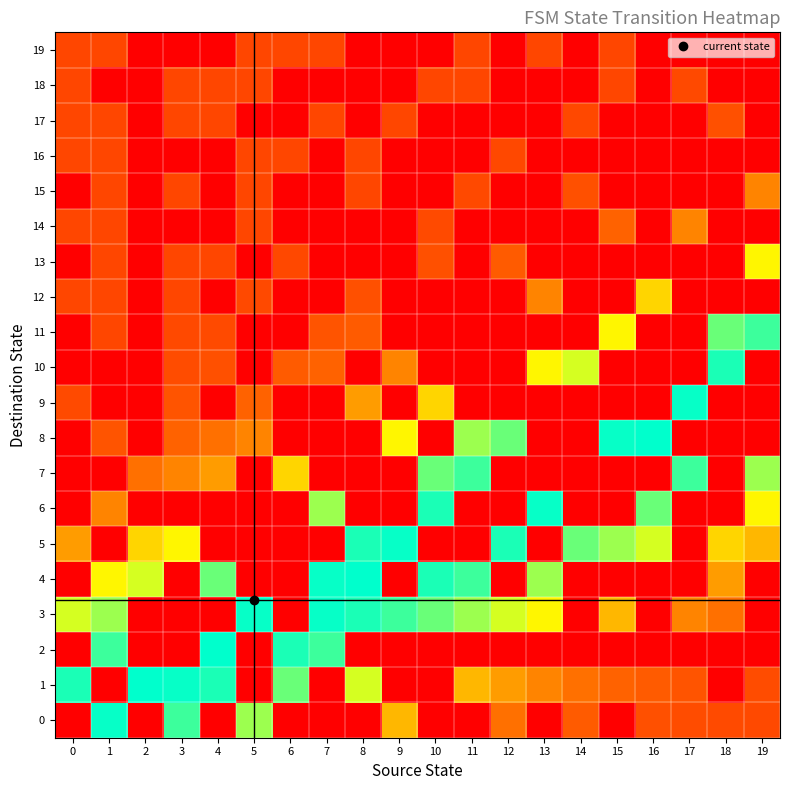

Reading right to left, transcribe all the data shown in this chart.

0: 19=0.3	18=0.3	17=0.3	16=0.3	15=0.0	14=0.4	13=0.0	12=0.5	11=0.0	10=0.0	9=0.7	8=0.0	7=0.0	6=0.0	5=1.0	4=0.0	3=1.2	2=0.0	1=1.3	0=0.0
1: 19=0.3	18=0.0	17=0.4	16=0.4	15=0.4	14=0.5	13=0.5	12=0.6	11=0.7	10=0.0	9=0.0	8=0.9	7=0.0	6=1.1	5=0.0	4=1.3	3=1.3	2=1.3	1=0.0	0=1.3
2: 19=0.0	18=0.0	17=0.0	16=0.0	15=0.0	14=0.0	13=0.0	12=0.0	11=0.0	10=0.0	9=0.0	8=0.0	7=1.2	6=1.3	5=0.0	4=1.3	3=0.0	2=0.0	1=1.2	0=0.0
3: 19=0.0	18=0.5	17=0.5	16=0.0	15=0.7	14=0.0	13=0.8	12=0.9	11=1.0	10=1.1	9=1.2	8=1.3	7=1.3	6=0.0	5=1.3	4=0.0	3=0.0	2=0.0	1=1.0	0=0.9
4: 19=0.0	18=0.6	17=0.0	16=0.0	15=0.0	14=0.0	13=1.0	12=0.0	11=1.2	10=1.3	9=0.0	8=1.3	7=1.3	6=0.0	5=0.0	4=1.1	3=0.0	2=0.9	1=0.8	0=0.0
5: 19=0.7	18=0.7	17=0.0	16=0.9	15=1.0	14=1.1	13=0.0	12=1.3	11=0.0	10=0.0	9=1.3	8=1.3	7=0.0	6=0.0	5=0.0	4=0.0	3=0.8	2=0.7	1=0.0	0=0.6
6: 19=0.8	18=0.0	17=0.0	16=1.1	15=0.0	14=0.0	13=1.3	12=0.0	11=0.0	10=1.3	9=0.0	8=0.0	7=1.0	6=0.0	5=0.0	4=0.0	3=0.0	2=0.0	1=0.5	0=0.0
7: 19=1.0	18=0.0	17=1.2	16=0.0	15=0.0	14=0.0	13=0.0	12=0.0	11=1.2	10=1.1	9=0.0	8=0.0	7=0.0	6=0.7	5=0.0	4=0.6	3=0.5	2=0.5	1=0.0	0=0.0
8: 19=0.0	18=0.0	17=0.0	16=1.3	15=1.3	14=0.0	13=0.0	12=1.1	11=1.0	10=0.0	9=0.8	8=0.0	7=0.0	6=0.0	5=0.5	4=0.5	3=0.4	2=0.0	1=0.4	0=0.0
9: 19=0.0	18=0.0	17=1.3	16=0.0	15=0.0	14=0.0	13=0.0	12=0.0	11=0.0	10=0.7	9=0.0	8=0.6	7=0.0	6=0.0	5=0.4	4=0.0	3=0.4	2=0.0	1=0.0	0=0.3
10: 19=0.0	18=1.3	17=0.0	16=0.0	15=0.0	14=0.9	13=0.8	12=0.0	11=0.0	10=0.0	9=0.5	8=0.0	7=0.4	6=0.4	5=0.0	4=0.3	3=0.3	2=0.0	1=0.0	0=0.0
11: 19=1.2	18=1.1	17=0.0	16=0.0	15=0.8	14=0.0	13=0.0	12=0.0	11=0.0	10=0.0	9=0.0	8=0.4	7=0.4	6=0.0	5=0.0	4=0.3	3=0.3	2=0.0	1=0.3	0=0.0
12: 19=0.0	18=0.0	17=0.0	16=0.7	15=0.0	14=0.0	13=0.5	12=0.0	11=0.0	10=0.0	9=0.0	8=0.3	7=0.0	6=0.0	5=0.3	4=0.0	3=0.3	2=0.0	1=0.3	0=0.3
13: 19=0.8	18=0.0	17=0.0	16=0.0	15=0.0	14=0.0	13=0.0	12=0.4	11=0.0	10=0.3	9=0.0	8=0.0	7=0.0	6=0.3	5=0.0	4=0.3	3=0.3	2=0.0	1=0.3	0=0.0
14: 19=0.0	18=0.0	17=0.5	16=0.0	15=0.4	14=0.0	13=0.0	12=0.0	11=0.0	10=0.3	9=0.0	8=0.0	7=0.0	6=0.0	5=0.3	4=0.0	3=0.0	2=0.0	1=0.3	0=0.3
15: 19=0.5	18=0.0	17=0.0	16=0.0	15=0.0	14=0.3	13=0.0	12=0.0	11=0.3	10=0.0	9=0.0	8=0.3	7=0.0	6=0.0	5=0.3	4=0.0	3=0.3	2=0.0	1=0.3	0=0.0
16: 19=0.0	18=0.0	17=0.0	16=0.0	15=0.0	14=0.0	13=0.0	12=0.3	11=0.0	10=0.0	9=0.0	8=0.3	7=0.0	6=0.3	5=0.3	4=0.0	3=0.0	2=0.0	1=0.3	0=0.3
17: 19=0.0	18=0.3	17=0.0	16=0.0	15=0.0	14=0.3	13=0.0	12=0.0	11=0.0	10=0.0	9=0.3	8=0.0	7=0.3	6=0.0	5=0.0	4=0.3	3=0.3	2=0.0	1=0.3	0=0.3
18: 19=0.0	18=0.0	17=0.3	16=0.0	15=0.3	14=0.0	13=0.0	12=0.0	11=0.3	10=0.3	9=0.0	8=0.0	7=0.0	6=0.0	5=0.3	4=0.3	3=0.3	2=0.0	1=0.0	0=0.3
19: 19=0.0	18=0.0	17=0.0	16=0.0	15=0.3	14=0.0	13=0.3	12=0.0	11=0.3	10=0.0	9=0.0	8=0.0	7=0.3	6=0.3	5=0.3	4=0.0	3=0.0	2=0.0	1=0.3	0=0.3